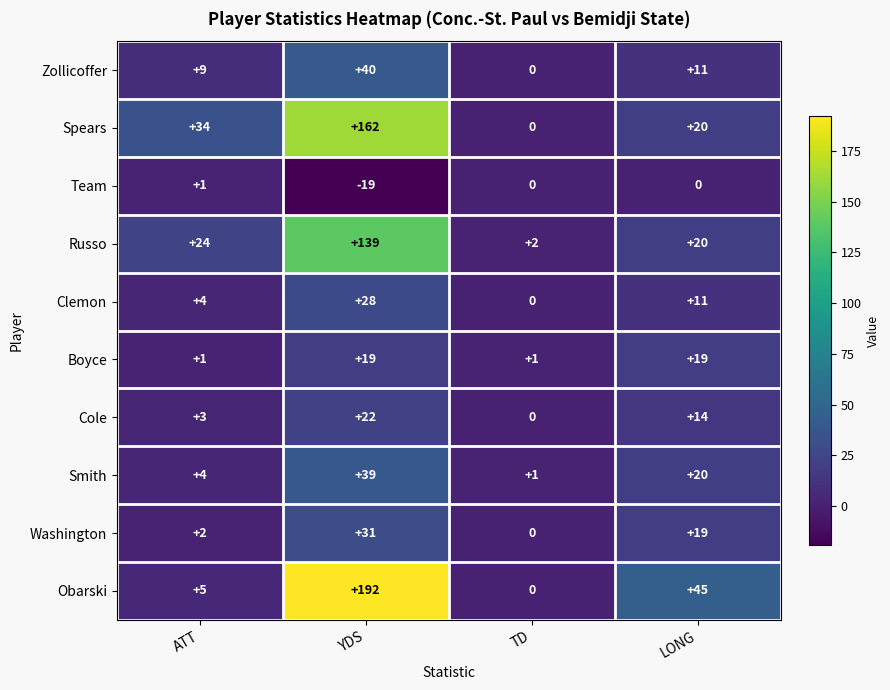

Rank the series by their maximum value, from lowest to highest.

Team, Boyce, Cole, Clemon, Washington, Smith, Zollicoffer, Russo, Spears, Obarski